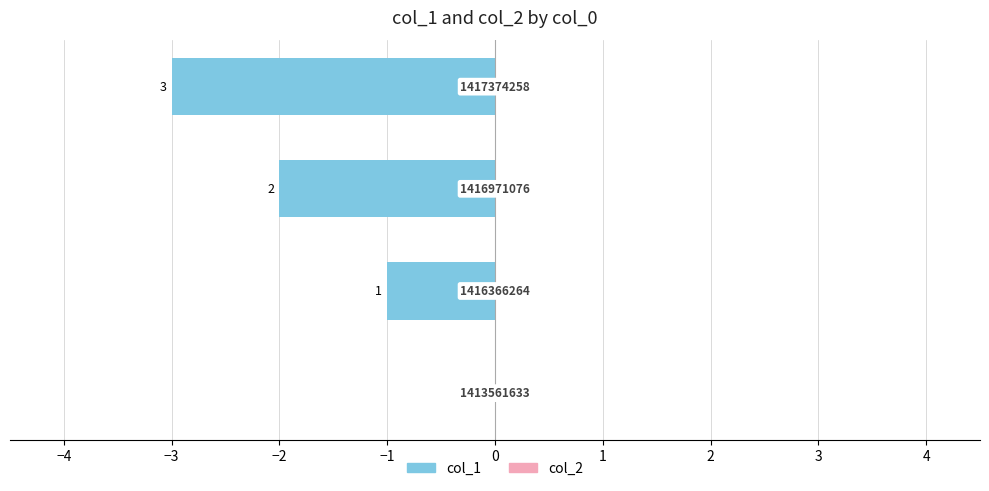

Are the bars horizontal?

Yes